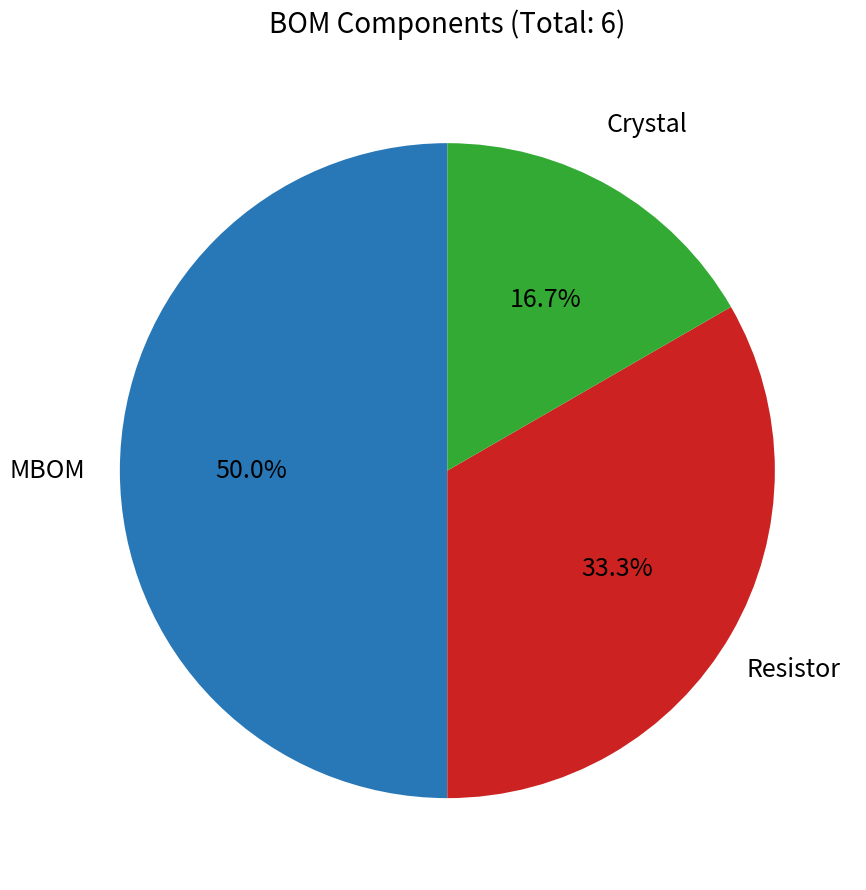

To the nearest percent, what portion does Resistor represent?

33%